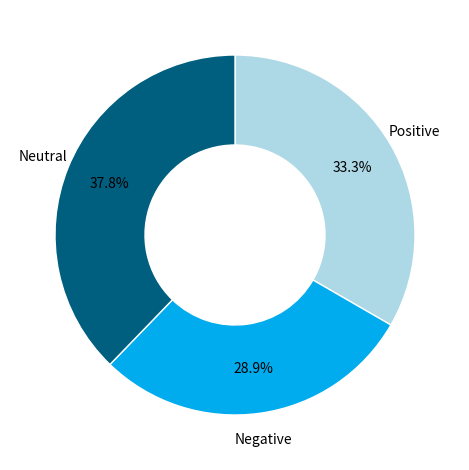

Does any single category account for the majority?

No